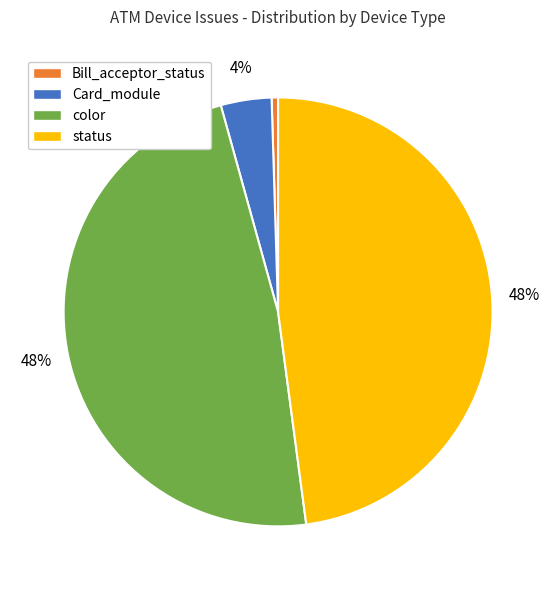

Is status the majority of the pie?

No